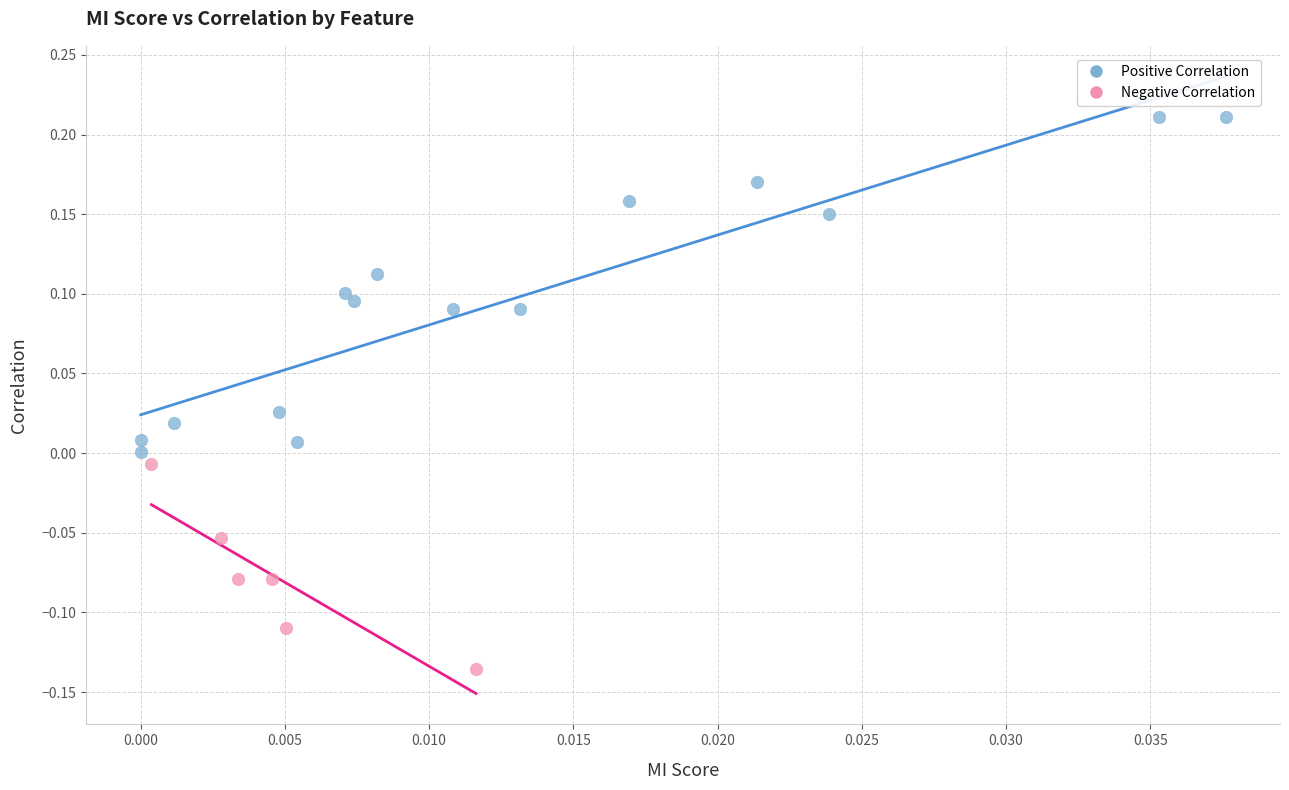

Which series has the largest Y range (max minus min)?

Positive Correlation